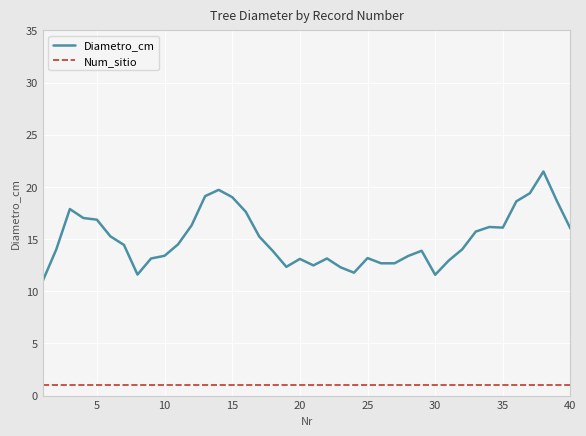

True or false: Num_sitio and Diametro_cm cross at least once.

False